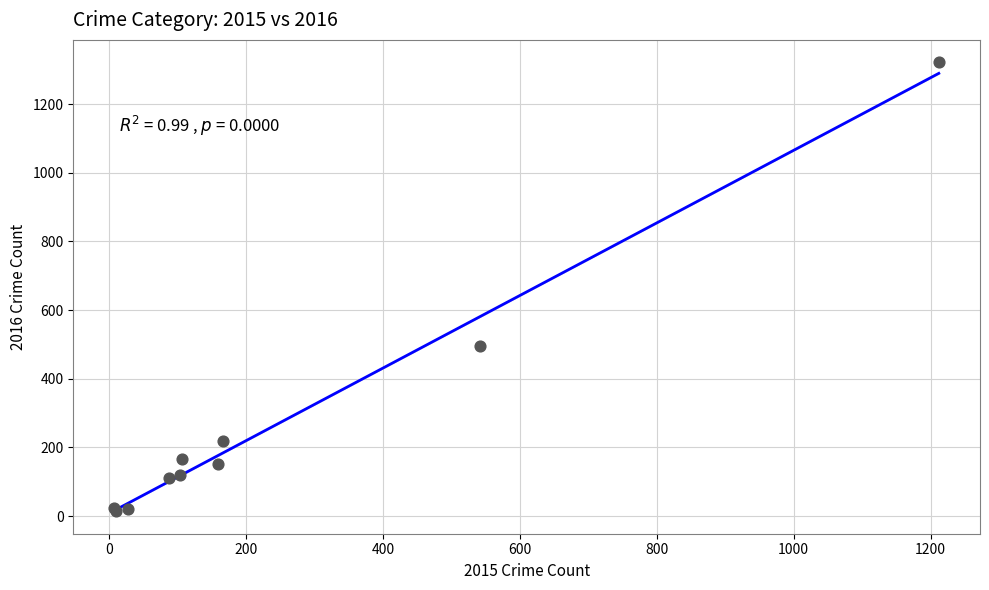

What Y value in the scatter plot is closest to 668?

496